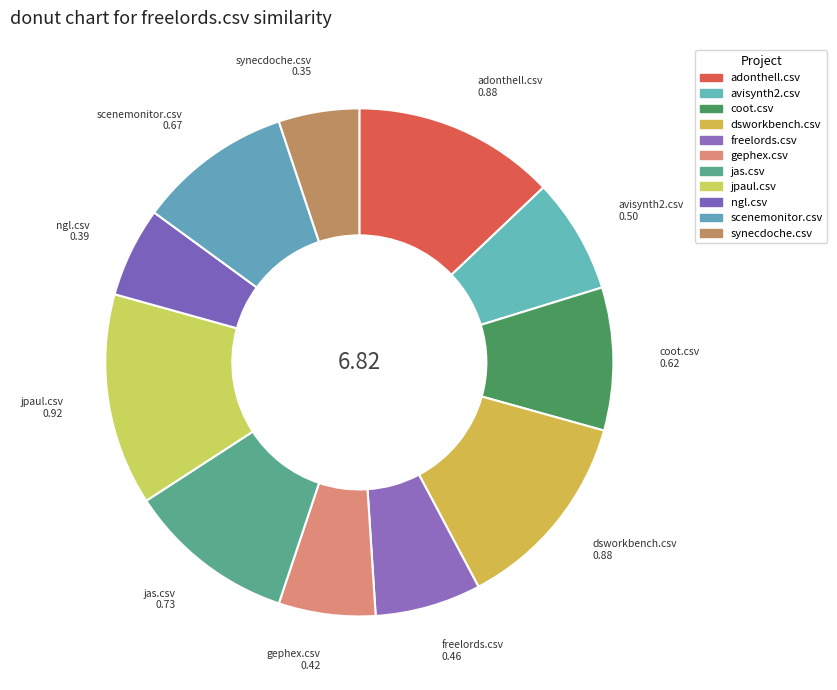

What is the largest slice in the pie chart?

jpaul.csv